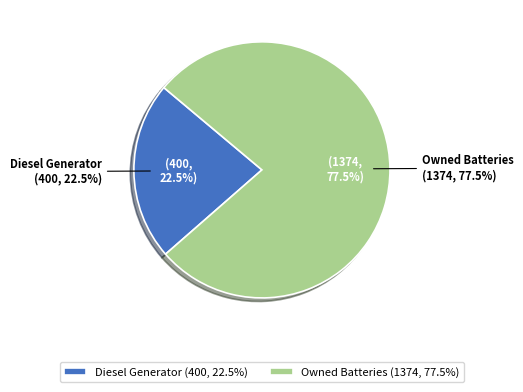

Between Owned Batteries and Owned PV, which is larger?

Owned Batteries